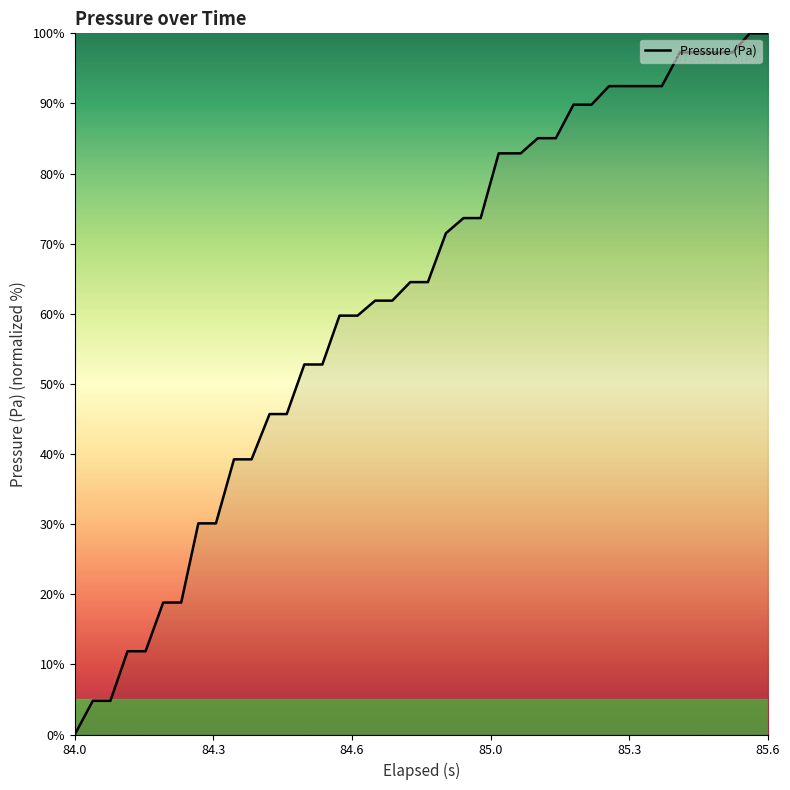

What is the difference between the maximum and minimum values?

100.0